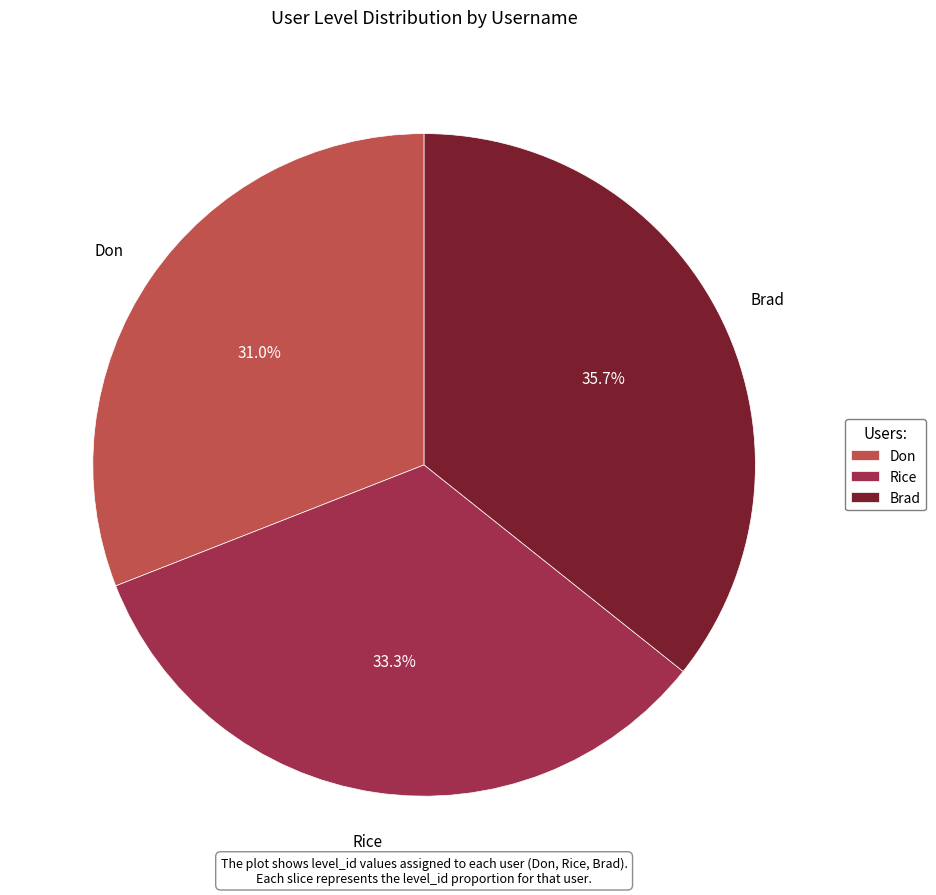

How many slices are in this pie chart?

3